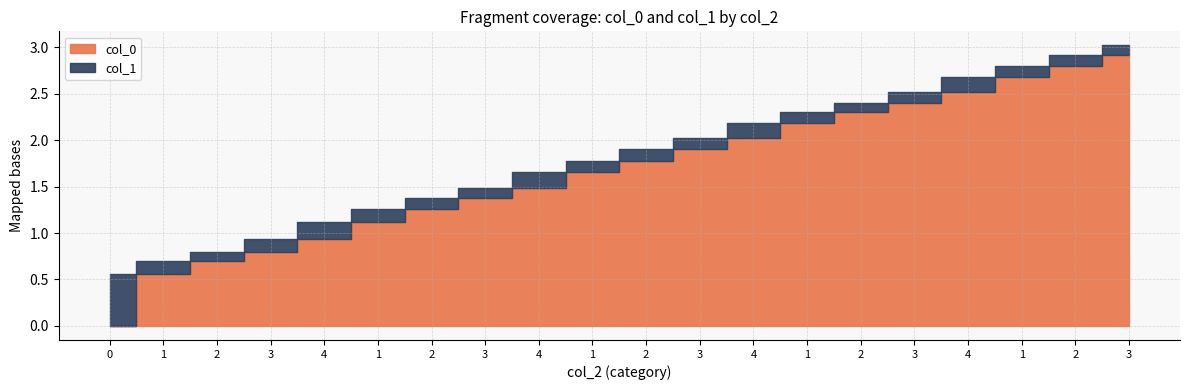

At which label does col_0 reach its peak?

3